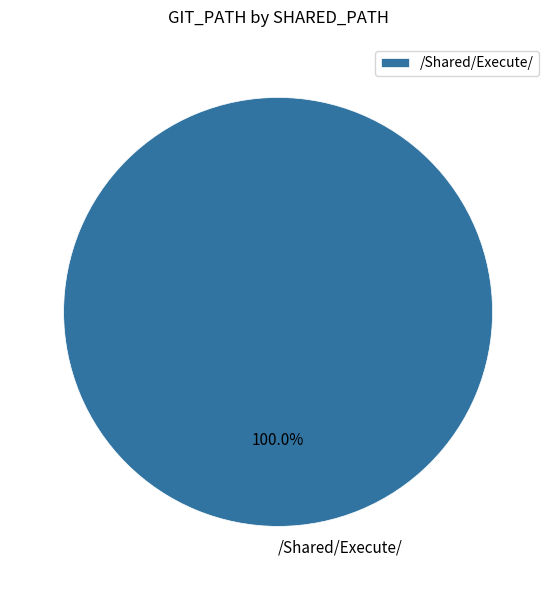

Rank the categories by value from lowest to highest.

/Shared/Execute/